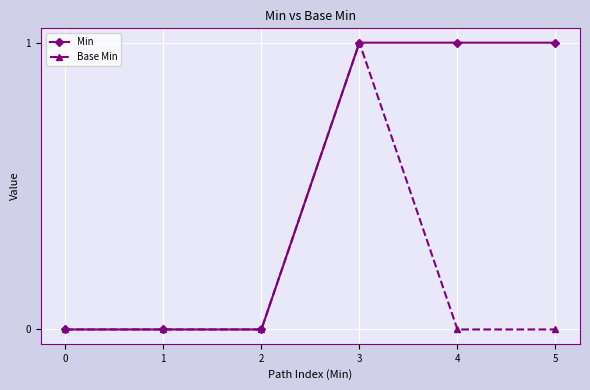

At which category is the sum across all series the highest?

3